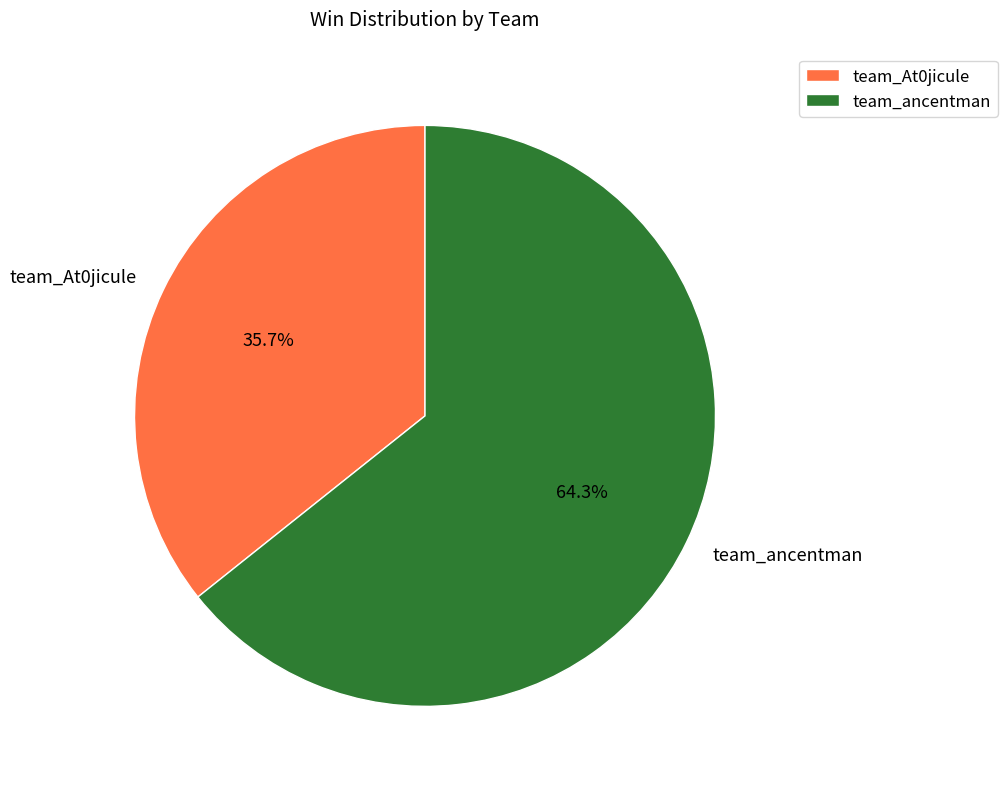

Is it true that team_At0jicule is 49% of the pie?

False